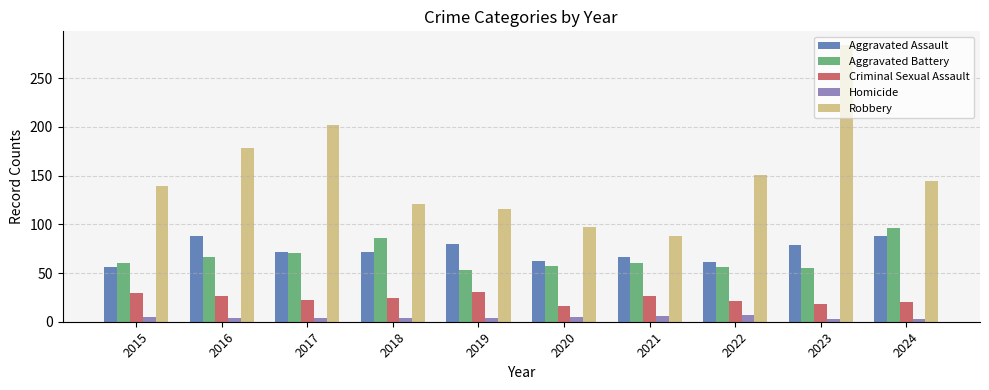

What is the sum of all Aggravated Battery values?

660